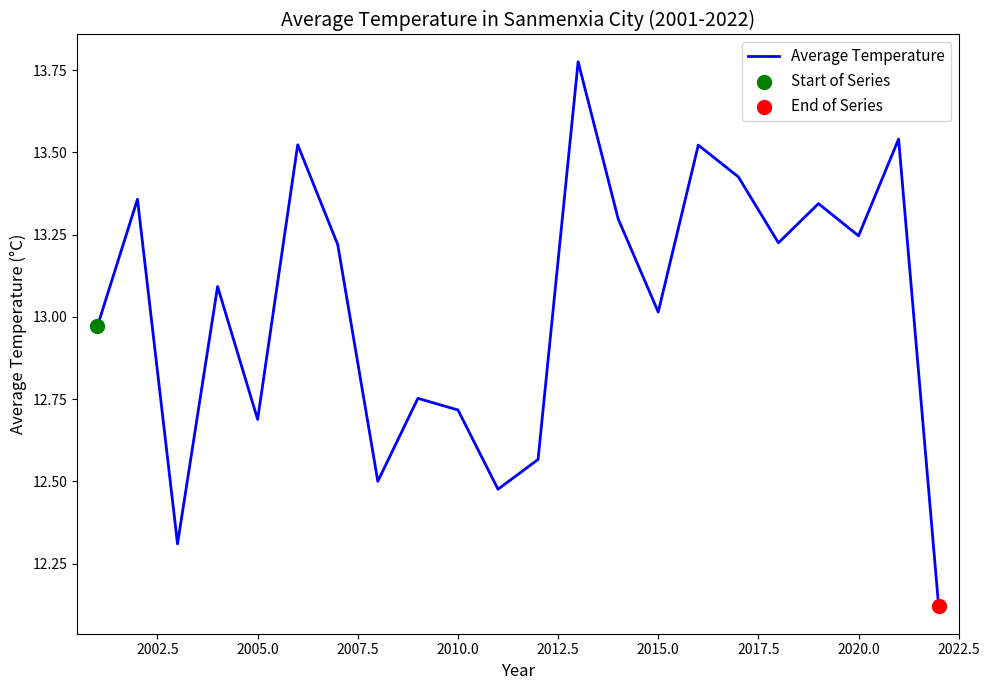

How many lines are shown in the chart?

1